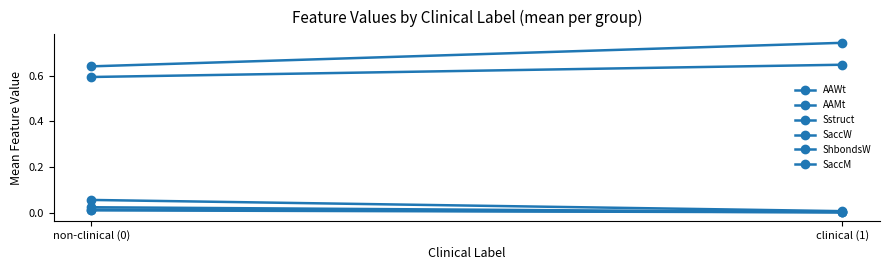

Rank the series by their maximum value, from highest to lowest.

SaccM, SaccW, ShbondsW, Sstruct, AAWt, AAMt